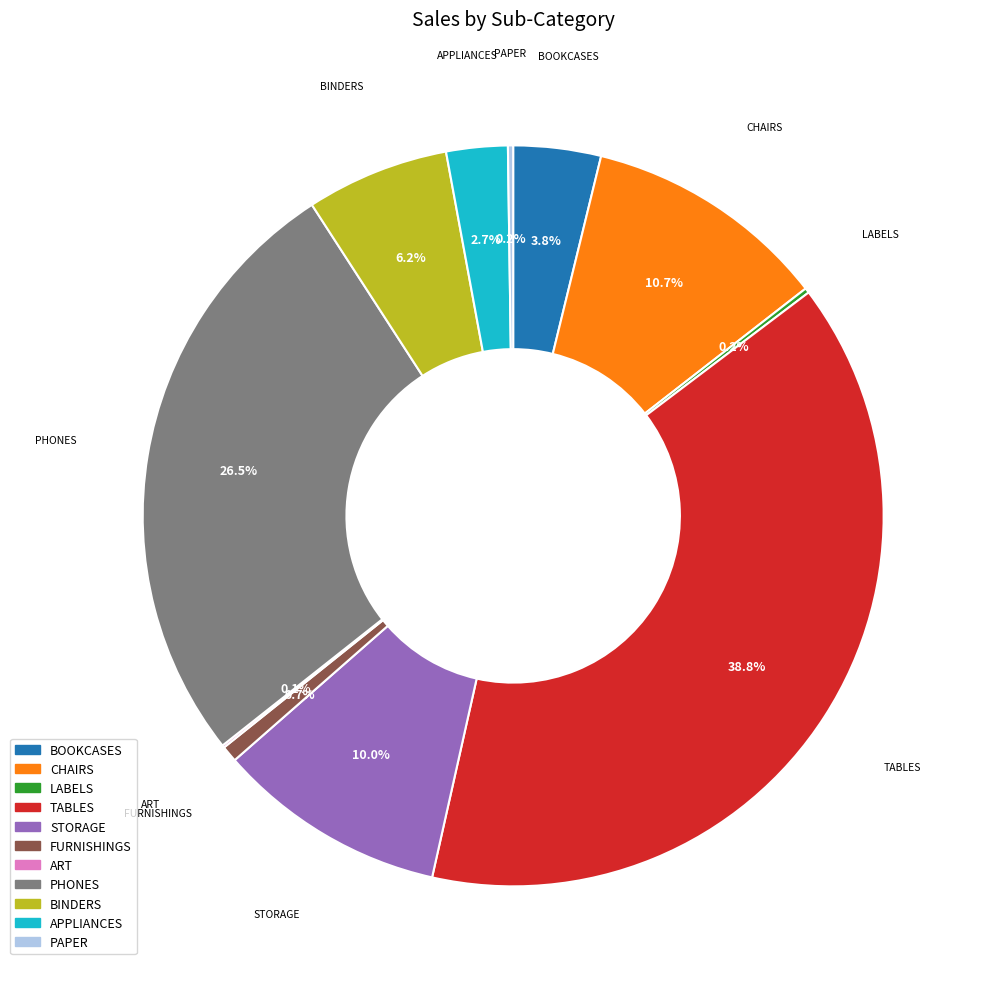

Between TABLES and CHAIRS, which is larger?

TABLES